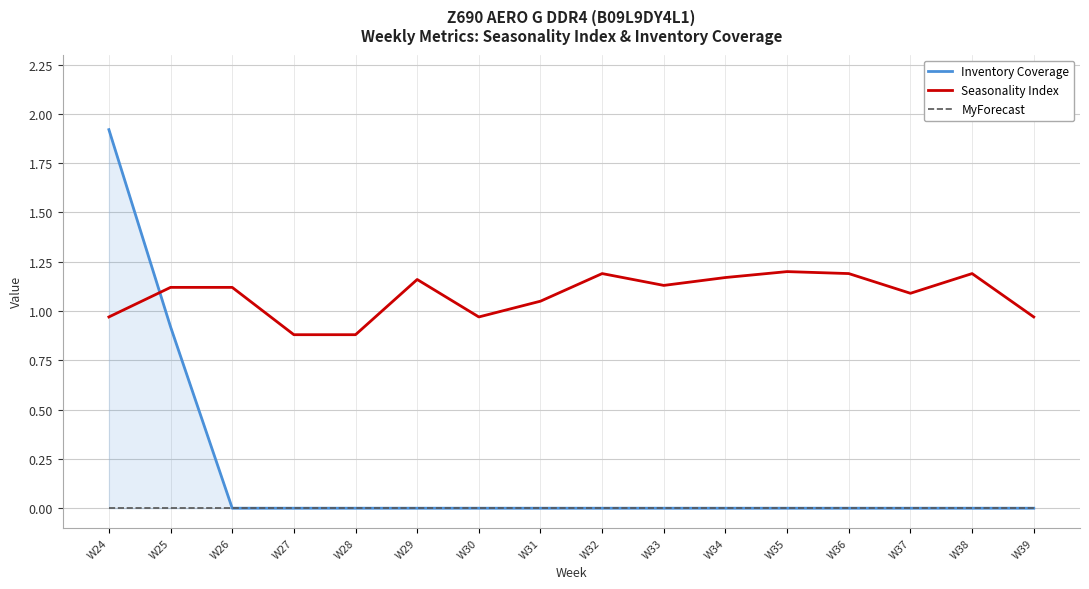

Reading right to left, transcribe all the data shown in this chart.

Inventory Coverage: W39=0.0	W38=0.0	W37=0.0	W36=0.0	W35=0.0	W34=0.0	W33=0.0	W32=0.0	W31=0.0	W30=0.0	W29=0.0	W28=0.0	W27=0.0	W26=0.0	W25=0.9	W24=1.9
Seasonality Index: W39=1.0	W38=1.2	W37=1.1	W36=1.2	W35=1.2	W34=1.2	W33=1.1	W32=1.2	W31=1.1	W30=1.0	W29=1.2	W28=0.9	W27=0.9	W26=1.1	W25=1.1	W24=1.0
MyForecast: W39=0.0	W38=0.0	W37=0.0	W36=0.0	W35=0.0	W34=0.0	W33=0.0	W32=0.0	W31=0.0	W30=0.0	W29=0.0	W28=0.0	W27=0.0	W26=0.0	W25=0.0	W24=0.0